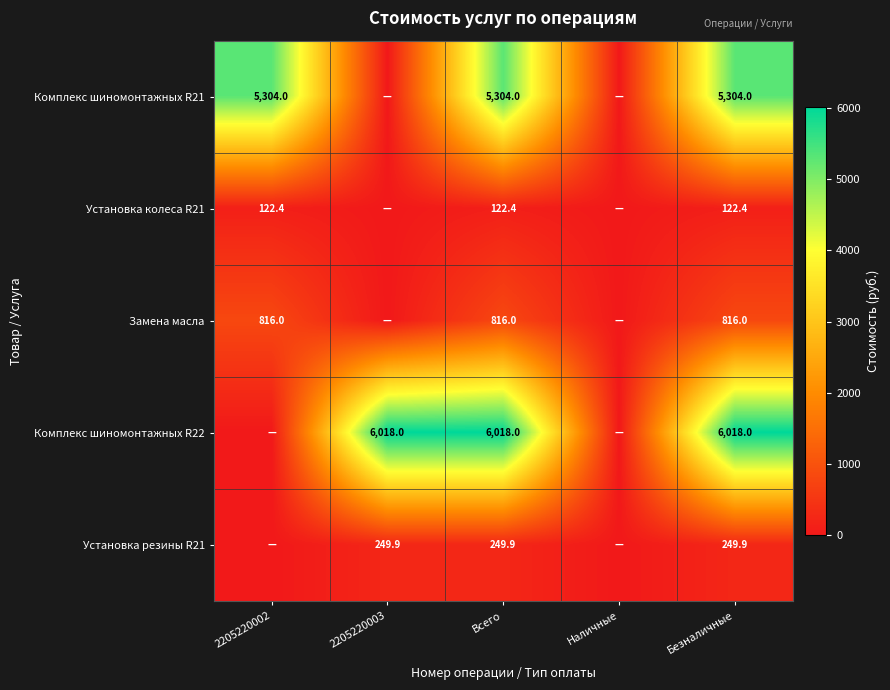

How many distinct data groups are displayed?

5